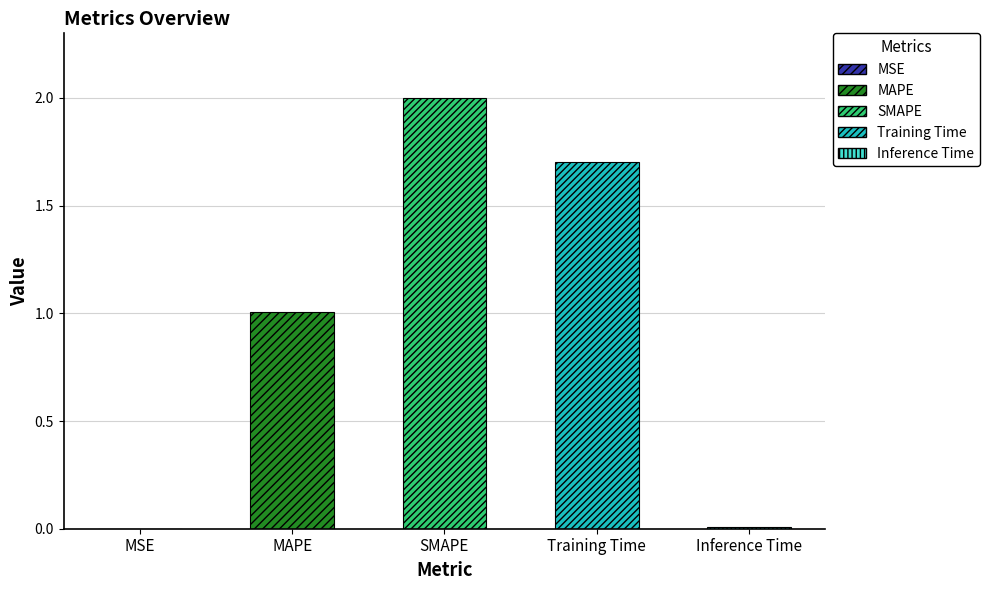

Reading right to left, extract all data points from this chart.

Inference Time=0.0	Training Time=1.7	SMAPE=2.0	MAPE=1.0	MSE=0.0